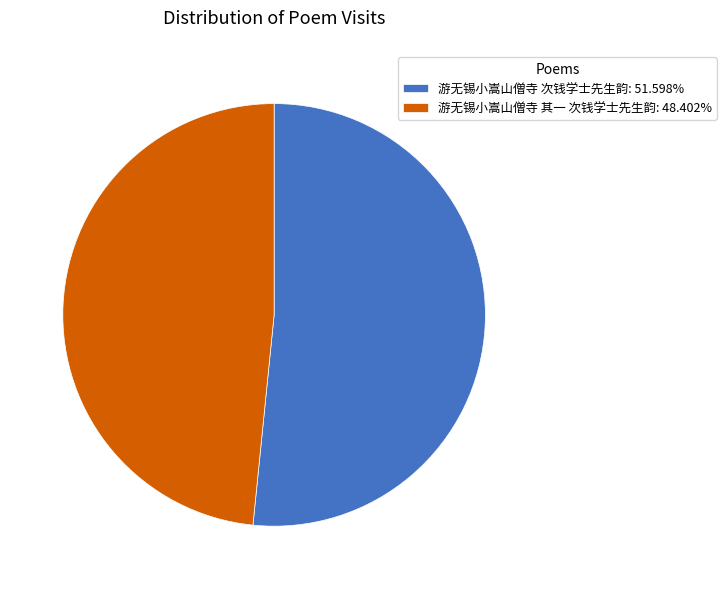

Does 游无锡小嵩山僧寺 其一 次钱学士先生韵: 48.402% account for over 50% of the chart?

No